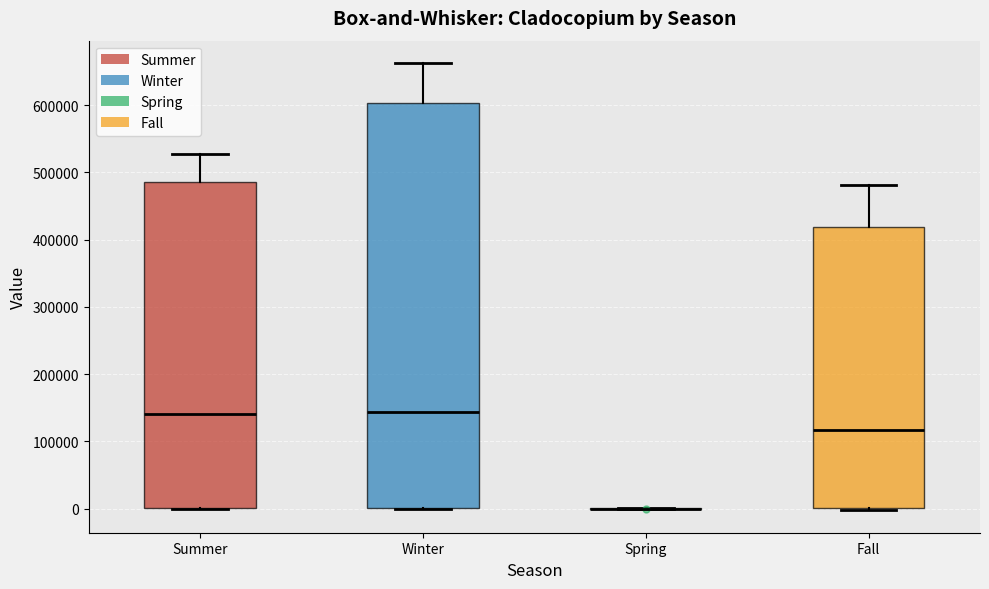

Reading left to right, read every box against the y-axis: the position of its median line, the range the box covers, and the ends of its whiskers. The values are not printed on the chart, so give them approximately, as read against the axis.

Summer: median 140000, box 0 to 490000, whiskers 0 to 530000
Winter: median 140000, box 0 to 600000, whiskers 0 to 660000
Spring: box collapsed to a line at 0, whiskers 0 to 0
Fall: median 120000, box 0 to 420000, whiskers 0 (just below the box's lower edge) to 480000